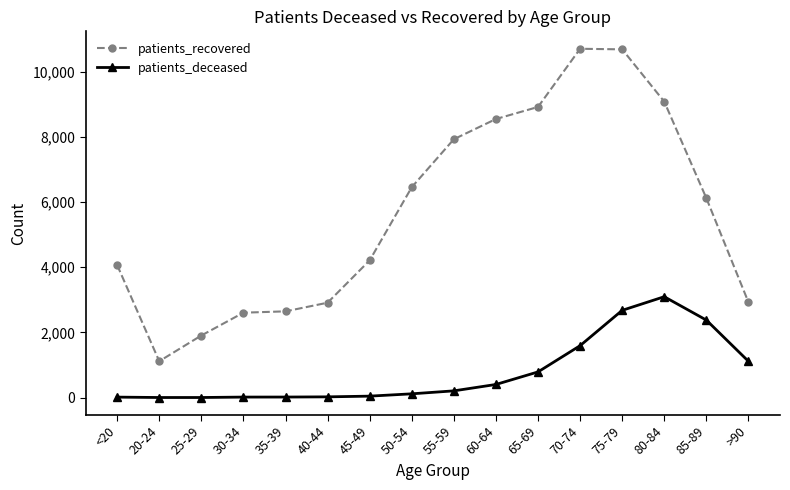

At which category is the sum across all series the highest?

75-79